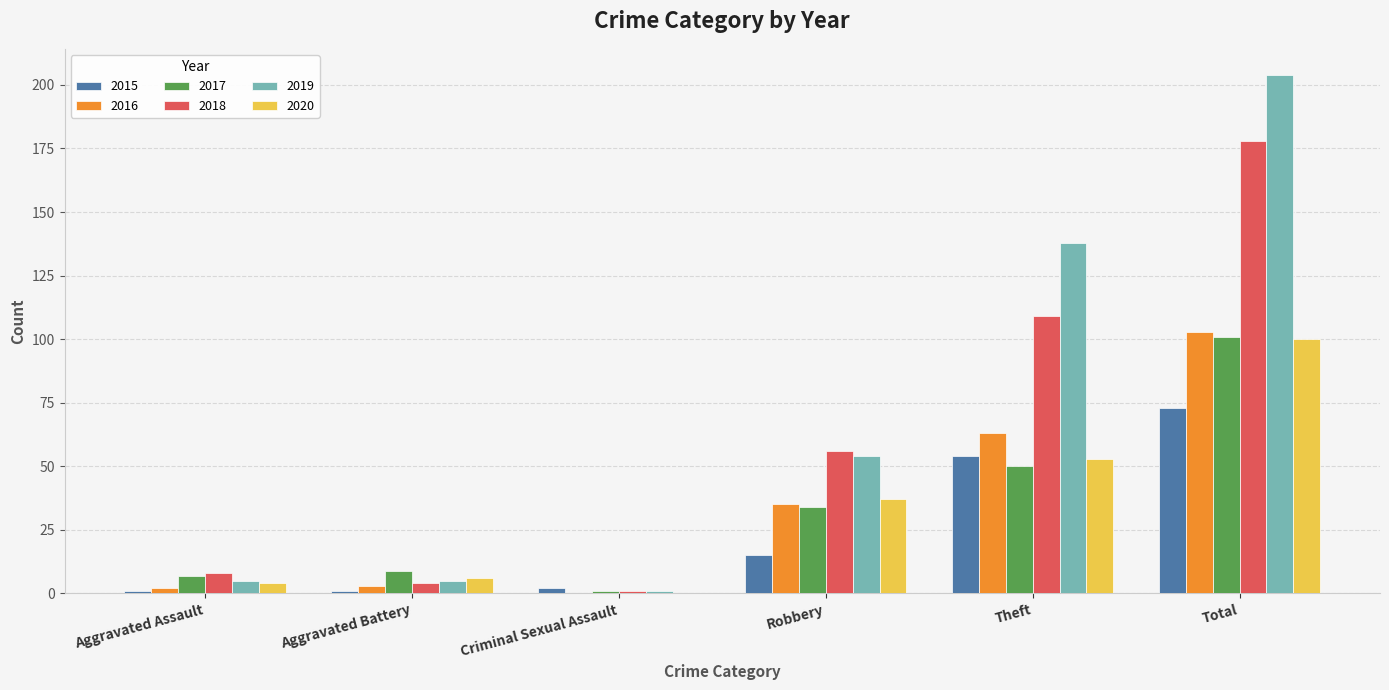

What is the greatest value displayed?

204